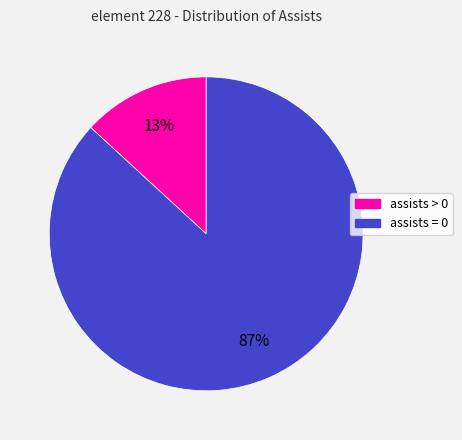

How many slices are in this pie chart?

2